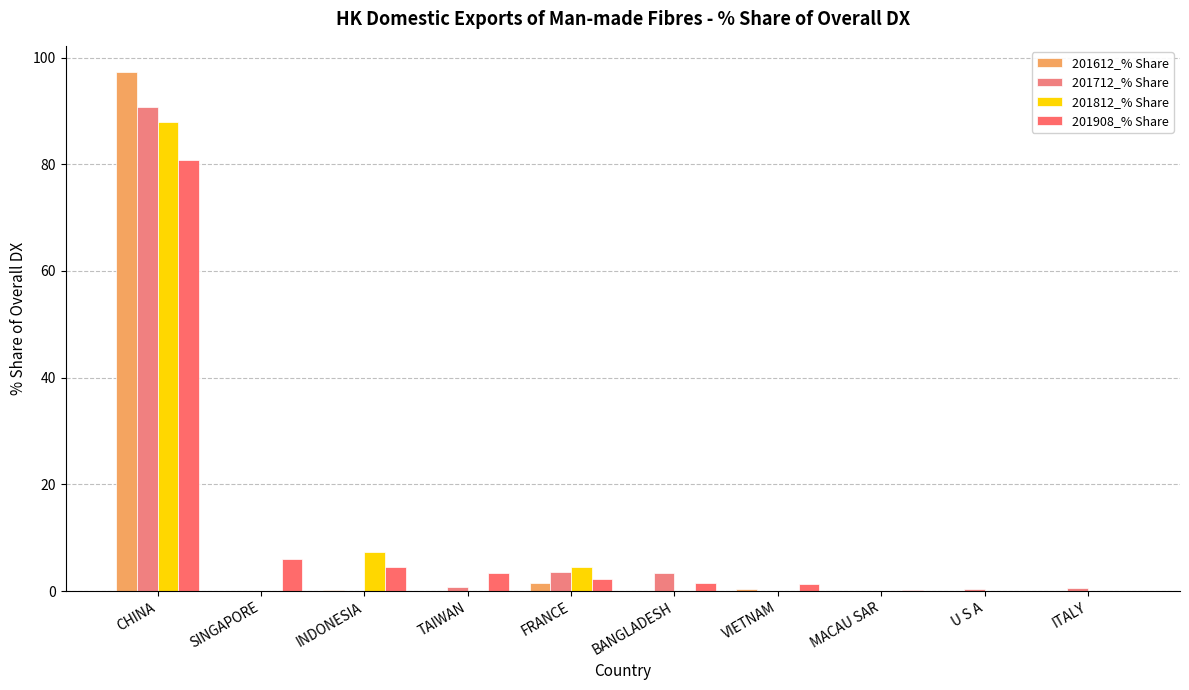

What is the sum of all 201908_% Share values?

100.0